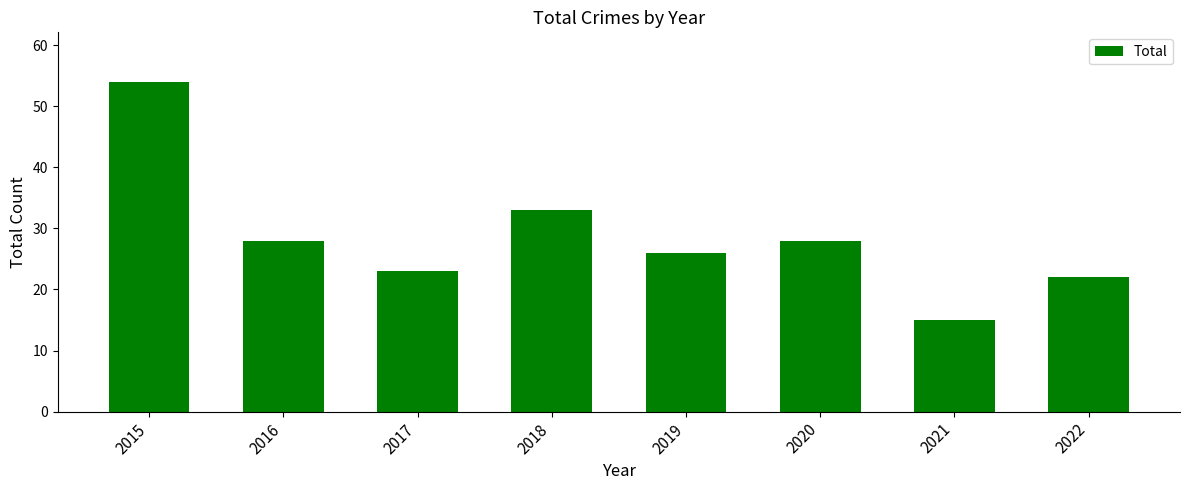

What is the change in value from 2015 to 2021?

-39